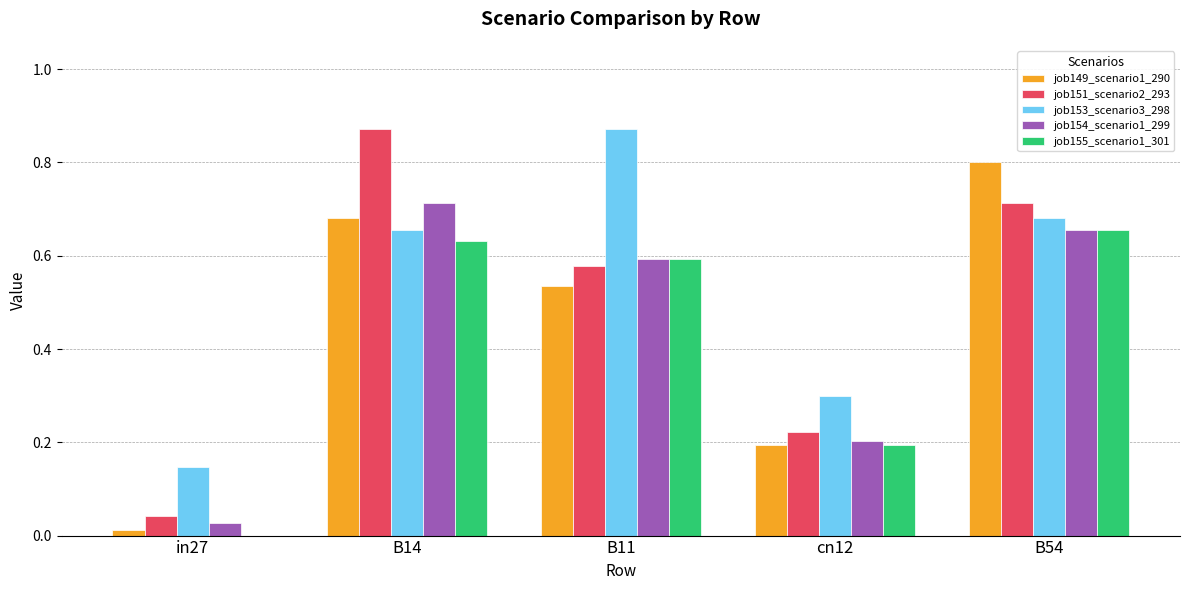

Is the value of job154_scenario1_299 at B14 greater than the value of job149_scenario1_290 at B14?

Yes